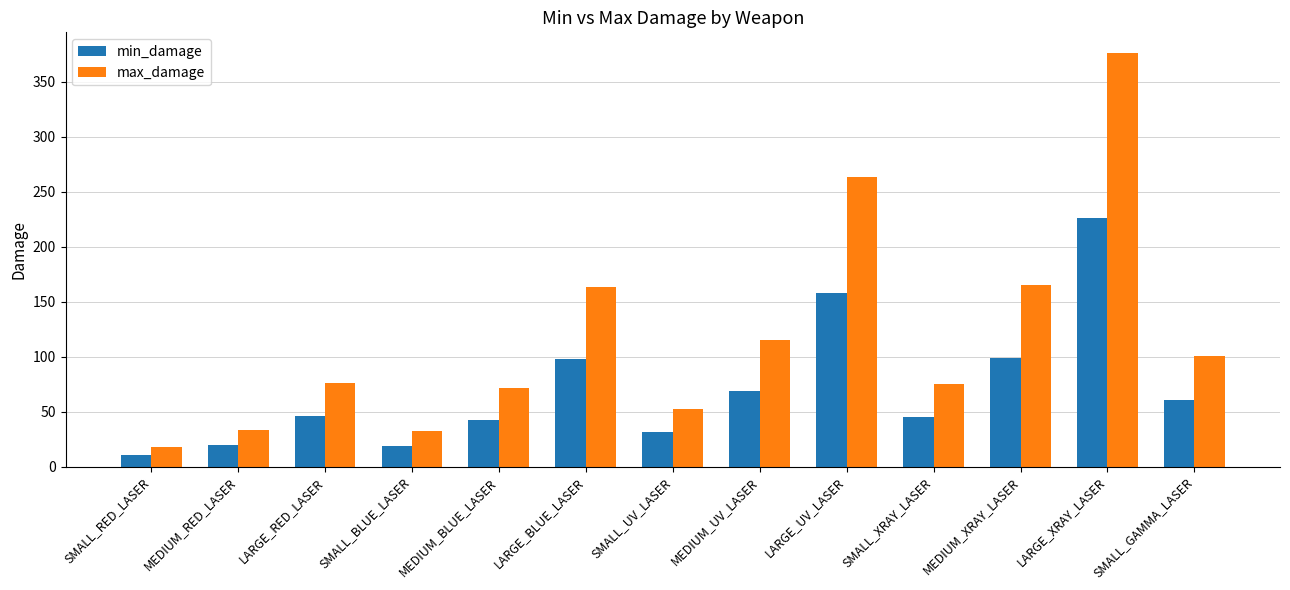

Is the value of max_damage at SMALL_BLUE_LASER greater than the value of min_damage at LARGE_UV_LASER?

No